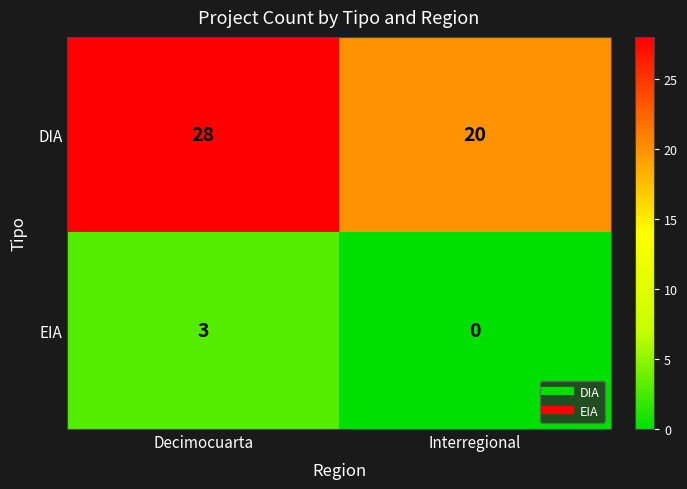

What is the sum of all EIA values?

3